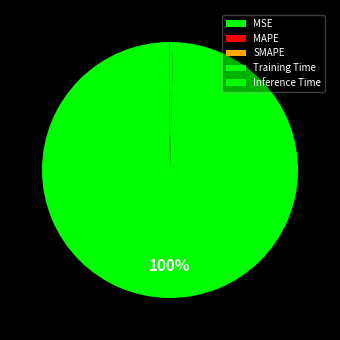

How many slices are in this pie chart?

5